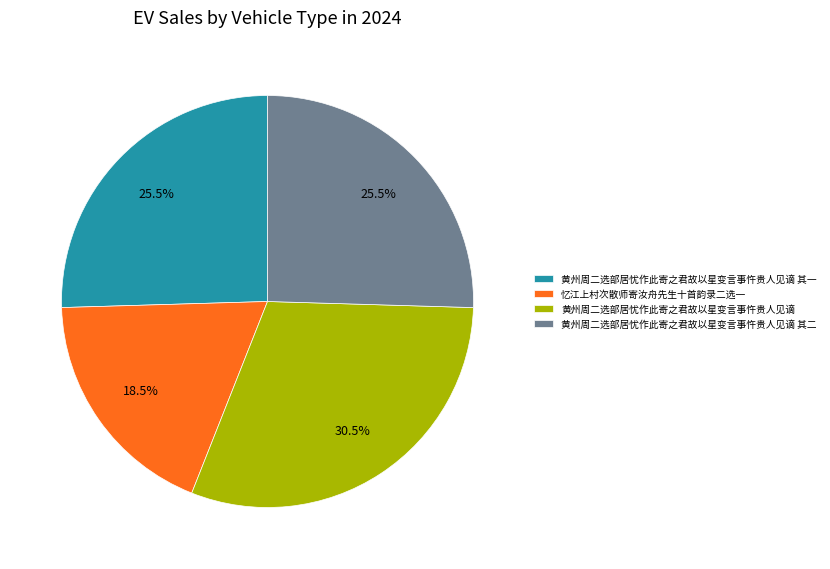

Which category has the smallest portion of the pie?

忆江上村次散师寄汝舟先生十首韵录二选一